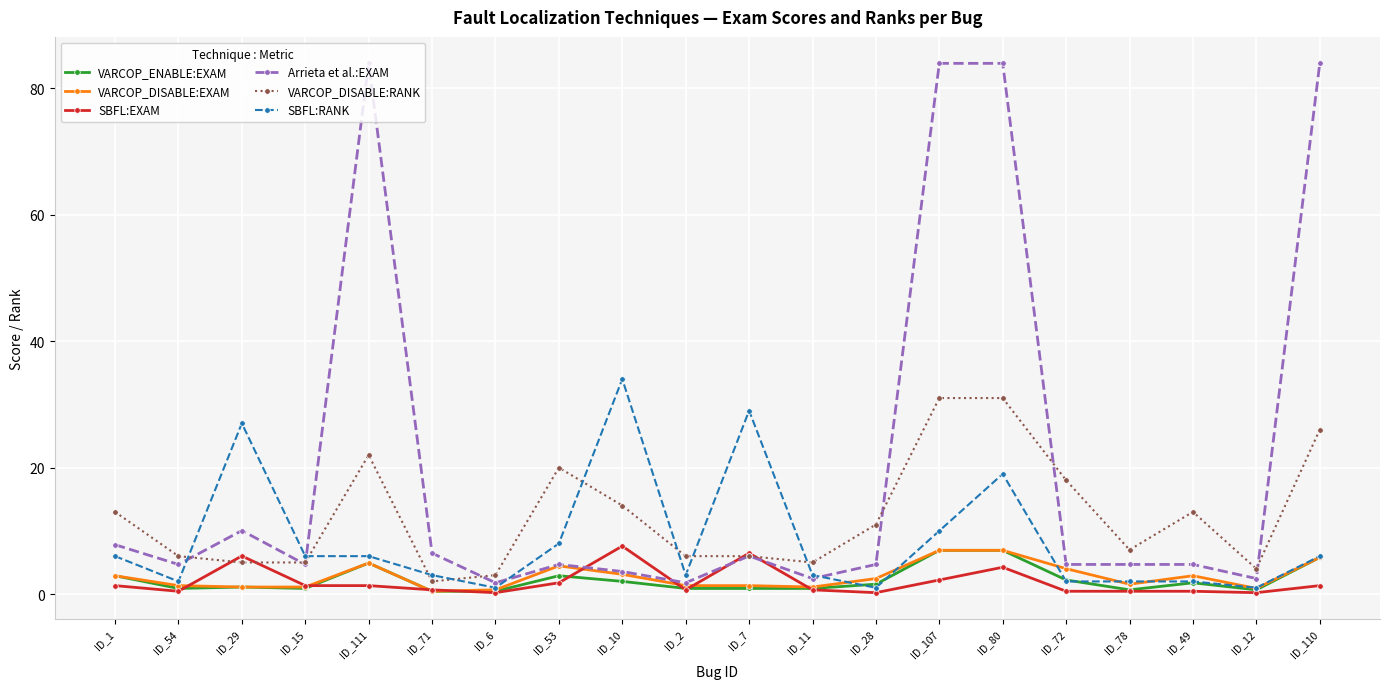

What is the maximum value shown in the chart?

83.9